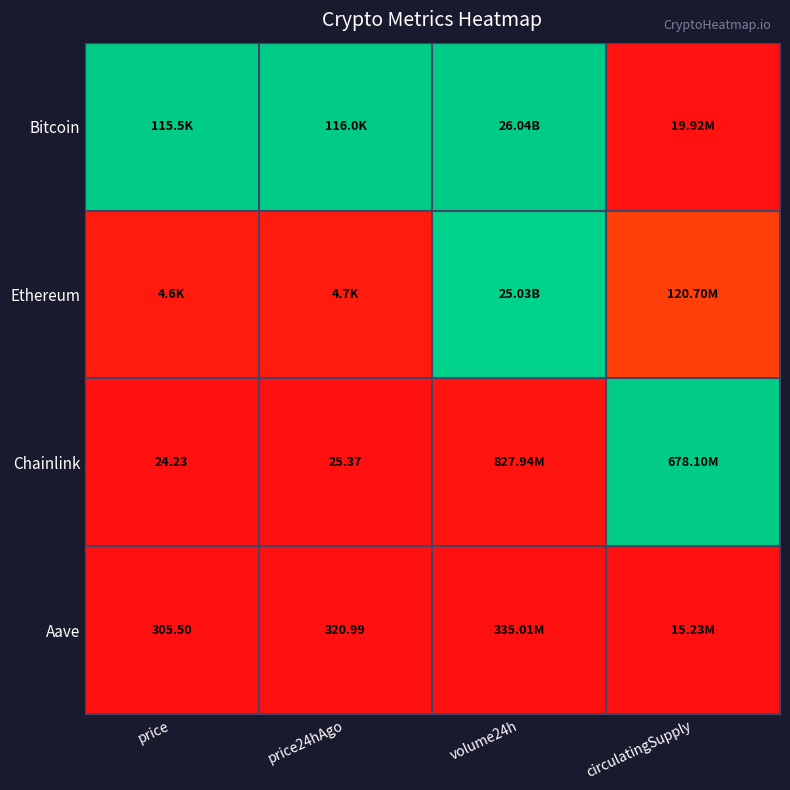

Which series has the largest total across all categories?

Bitcoin